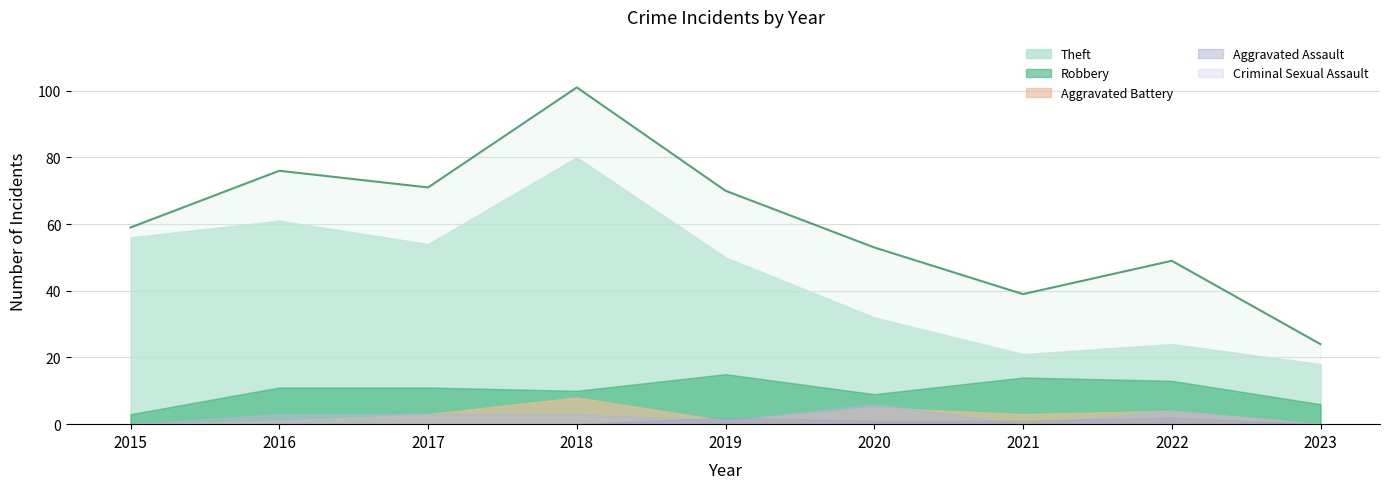

Rank the categories by value from lowest to highest.

2023, 2021, 2022, 2020, 2015, 2019, 2017, 2016, 2018